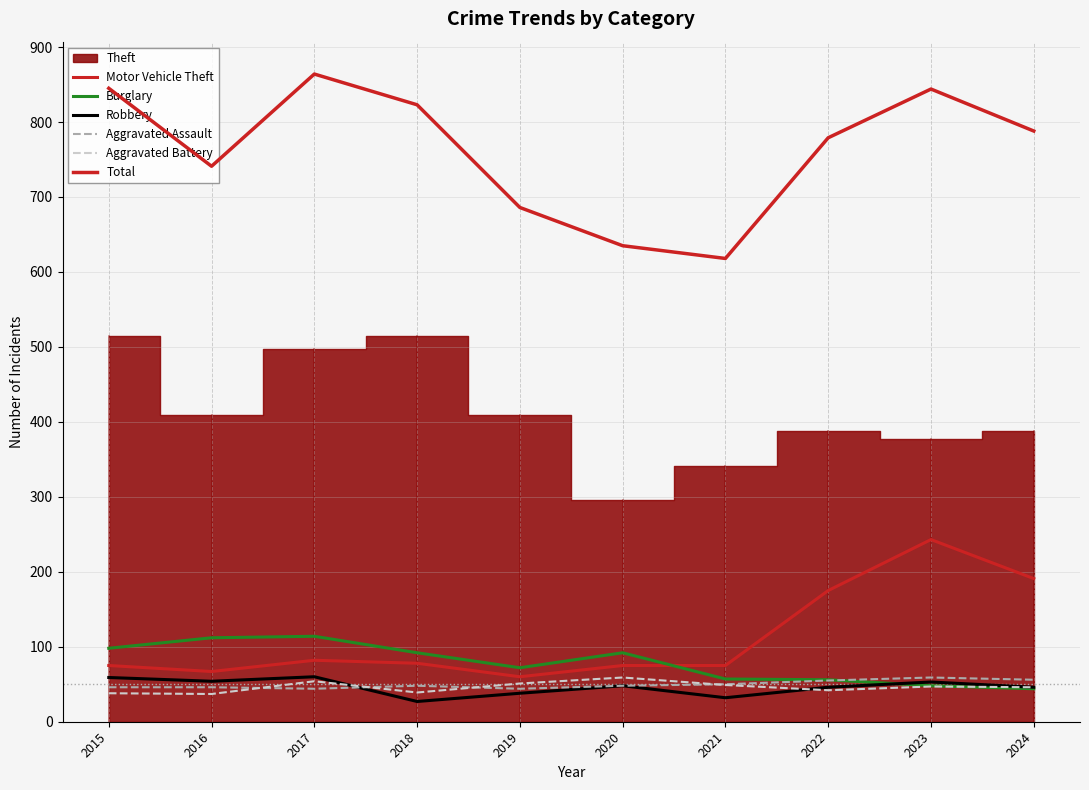

At which category does Burglary reach its first local peak?

2017